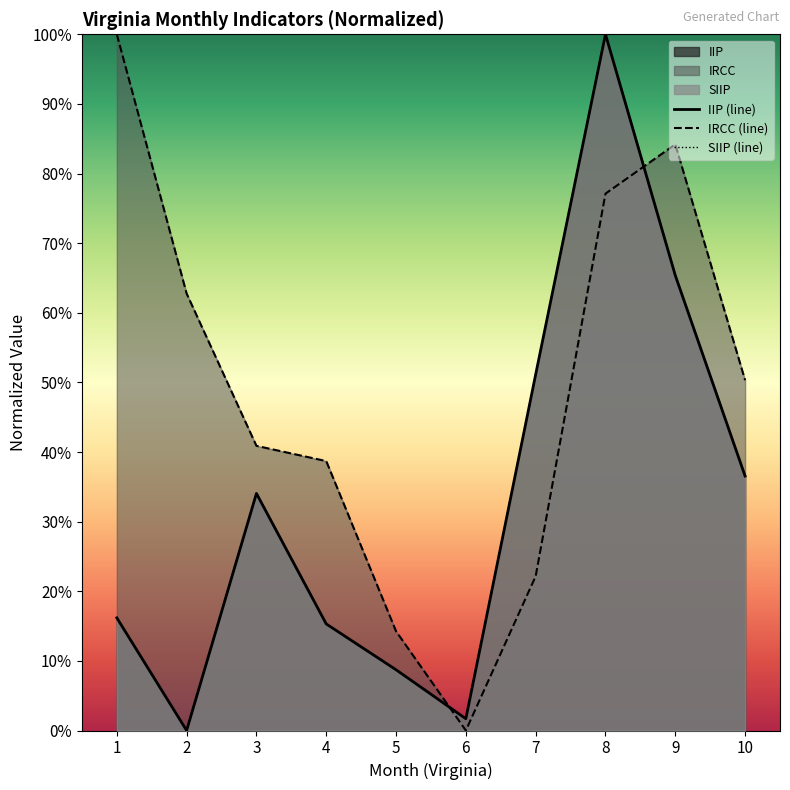

True or false: IRCC has a value of 0.1 at 5.

True